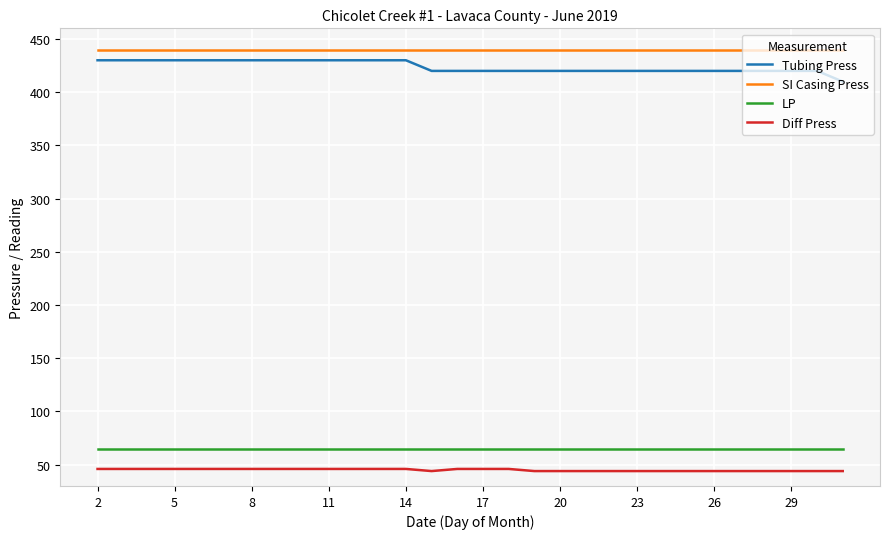

True or false: SI Casing Press and LP cross at least once.

False